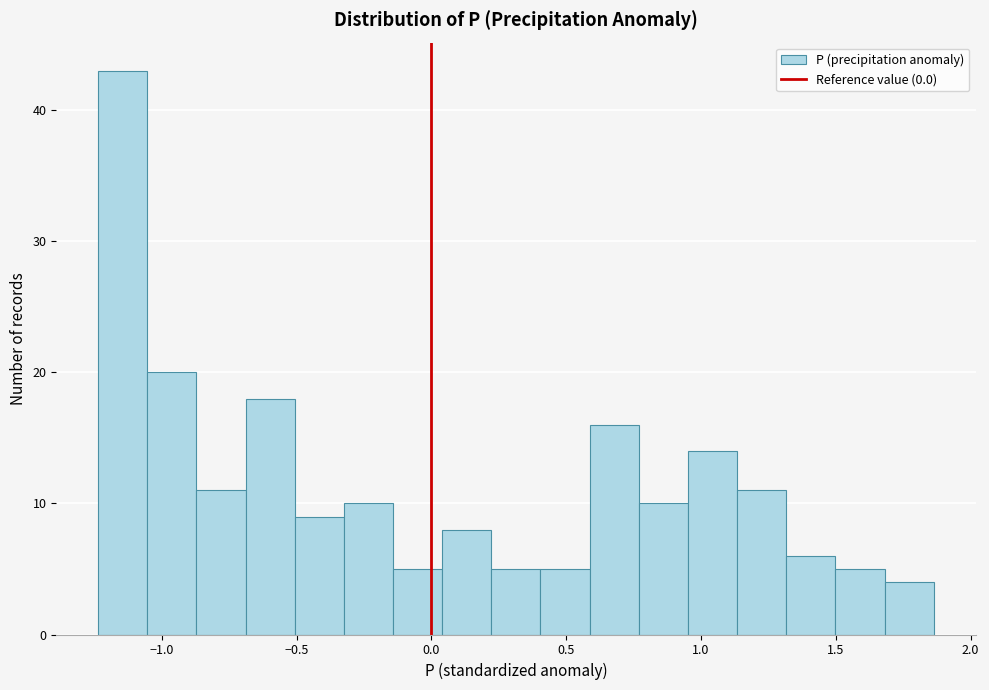

Read against the x-axis, roughly where is the centre of the tallest bar?

-1.15